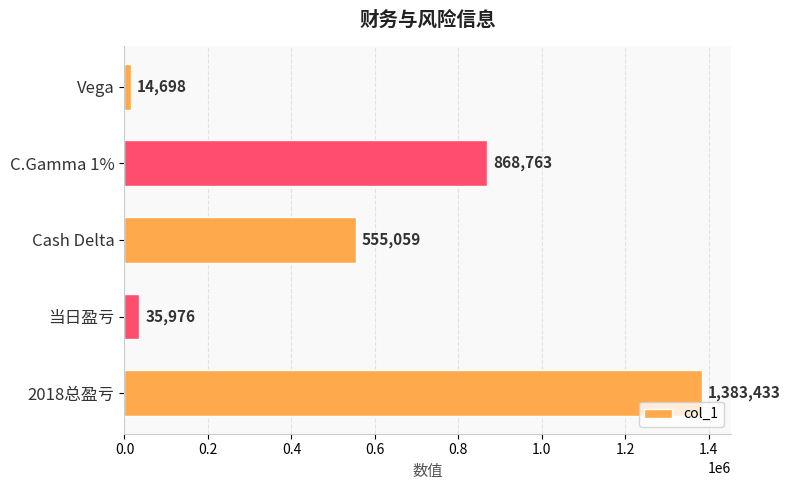

Is it true that the value at 2018总盈亏 is 1383433?

True